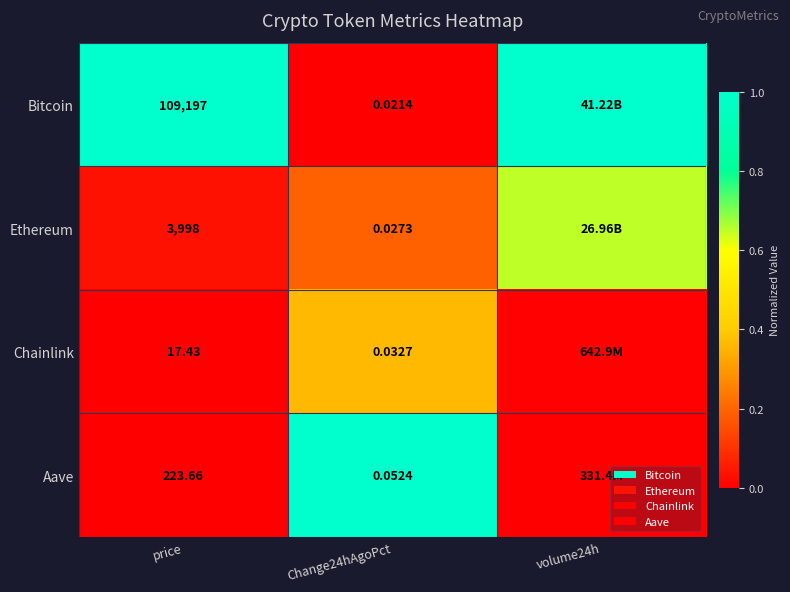

Which series changed the most between price and Change24hAgoPct?

Bitcoin